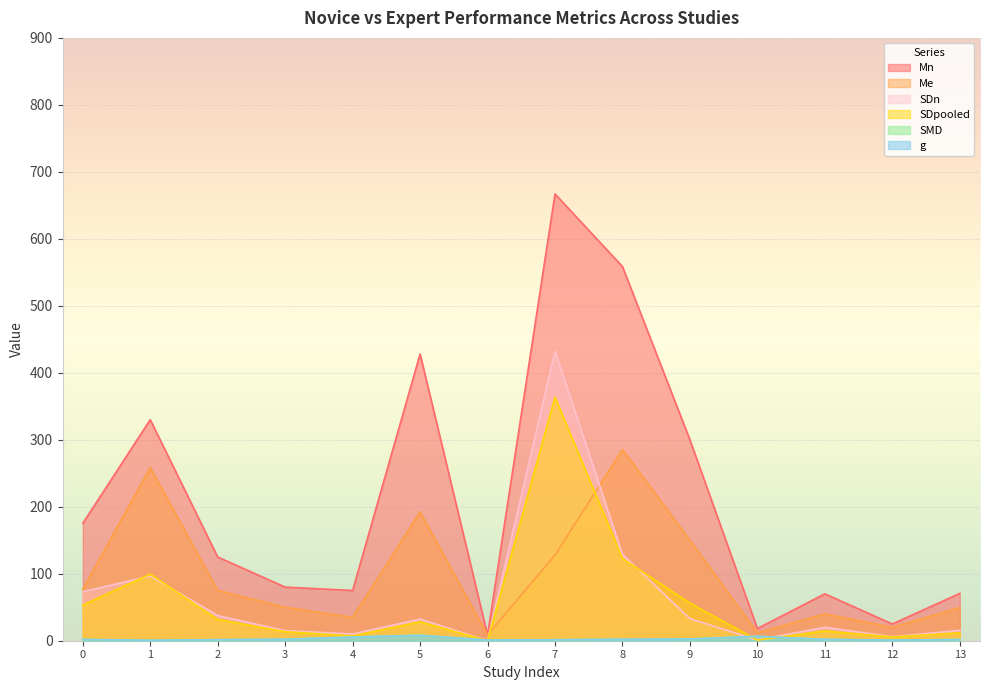

What is the total value across all series at 13?

150.9